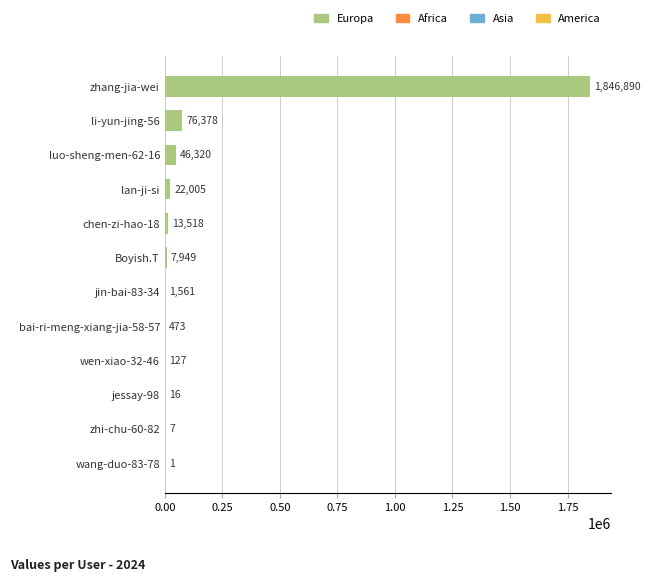

What is the maximum value shown in the chart?

1846890